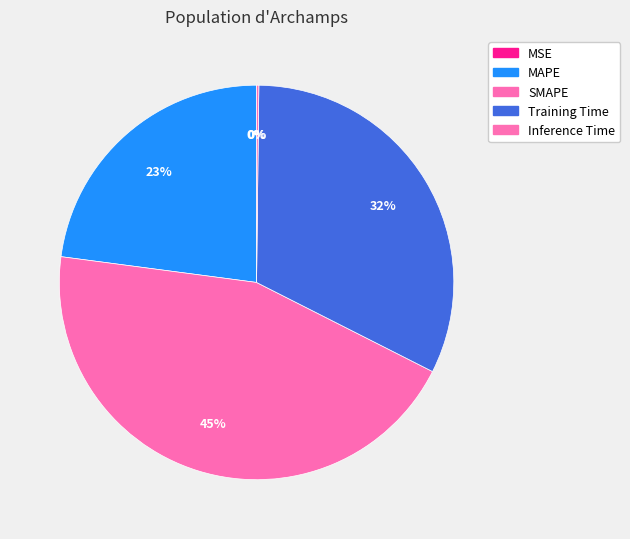

Approximately how many times larger is the value at SMAPE compared to MAPE?

1.9